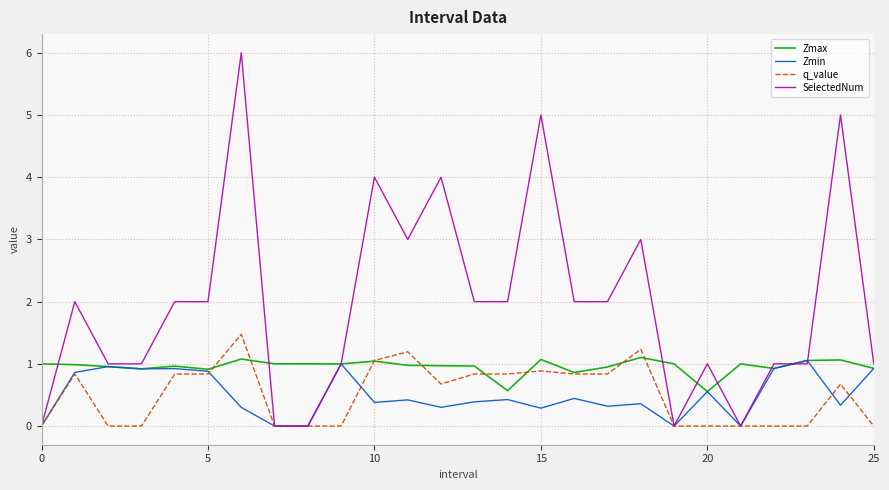

What is the maximum value shown in the chart?

6.0